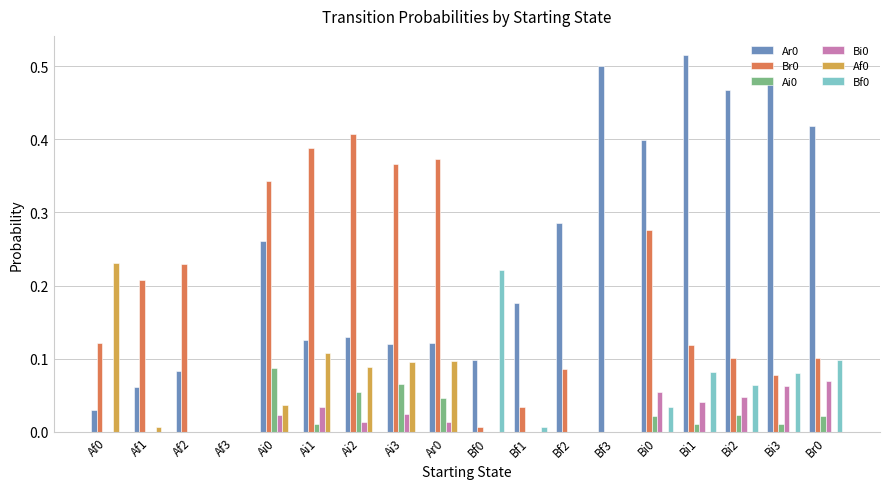

How many groups of bars are there?

18